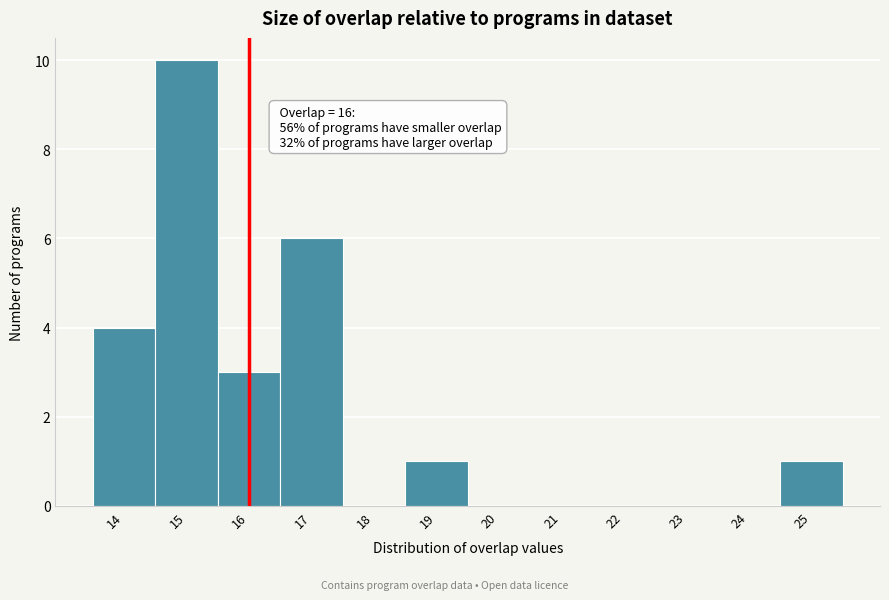

Over which range of the x-axis is the bar tallest?

14.5 to 15.5